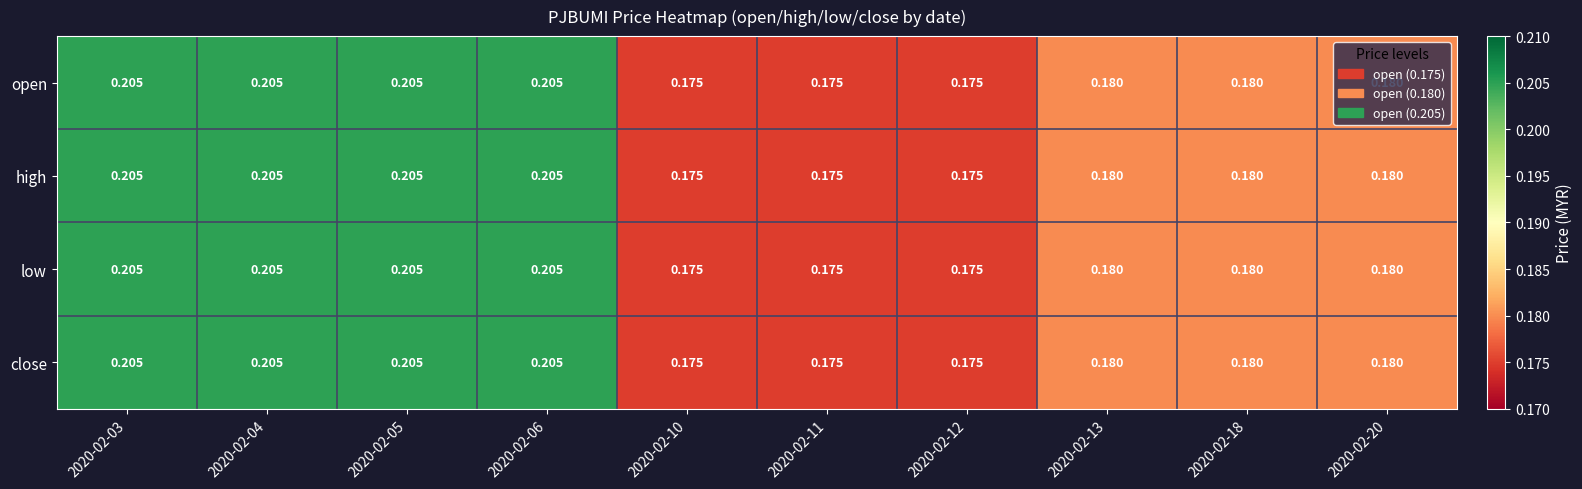

Reading left to right, list all the values displayed in this chart.

open: 2020-02-03=0.2	2020-02-04=0.2	2020-02-05=0.2	2020-02-06=0.2	2020-02-10=0.2	2020-02-11=0.2	2020-02-12=0.2	2020-02-13=0.2	2020-02-18=0.2	2020-02-20=0.2
high: 2020-02-03=0.2	2020-02-04=0.2	2020-02-05=0.2	2020-02-06=0.2	2020-02-10=0.2	2020-02-11=0.2	2020-02-12=0.2	2020-02-13=0.2	2020-02-18=0.2	2020-02-20=0.2
low: 2020-02-03=0.2	2020-02-04=0.2	2020-02-05=0.2	2020-02-06=0.2	2020-02-10=0.2	2020-02-11=0.2	2020-02-12=0.2	2020-02-13=0.2	2020-02-18=0.2	2020-02-20=0.2
close: 2020-02-03=0.2	2020-02-04=0.2	2020-02-05=0.2	2020-02-06=0.2	2020-02-10=0.2	2020-02-11=0.2	2020-02-12=0.2	2020-02-13=0.2	2020-02-18=0.2	2020-02-20=0.2